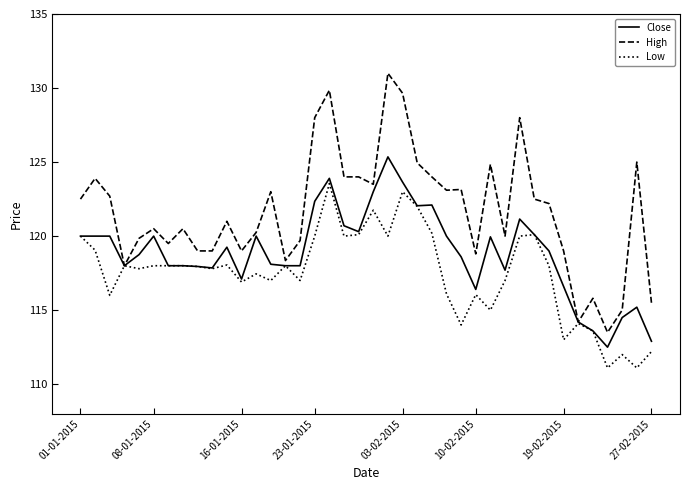

How many values in the High series are below 122?

20